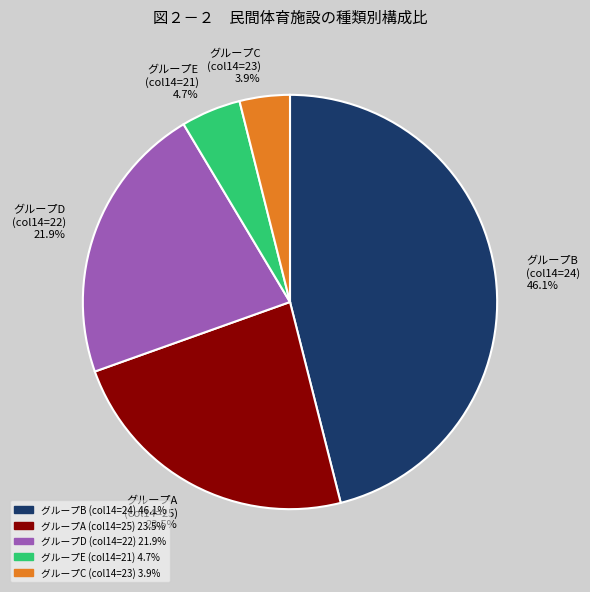

Approximately how many times larger is the value at グループA (col14=25) 23.5% compared to グループE (col14=21) 4.7%?

5.0